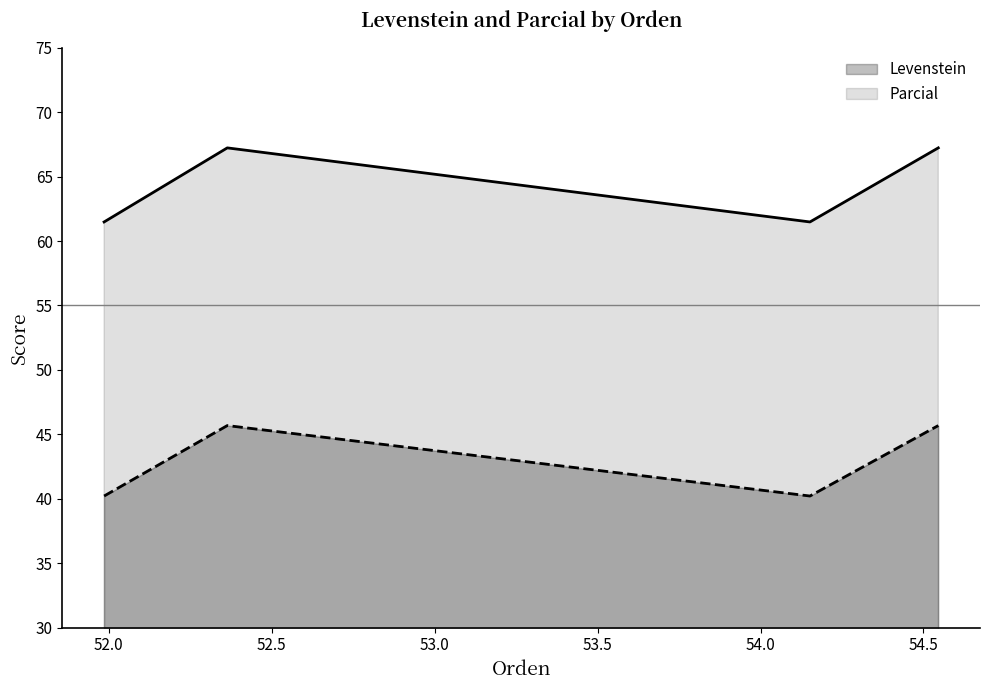

Does the chart have visible grid lines?

No